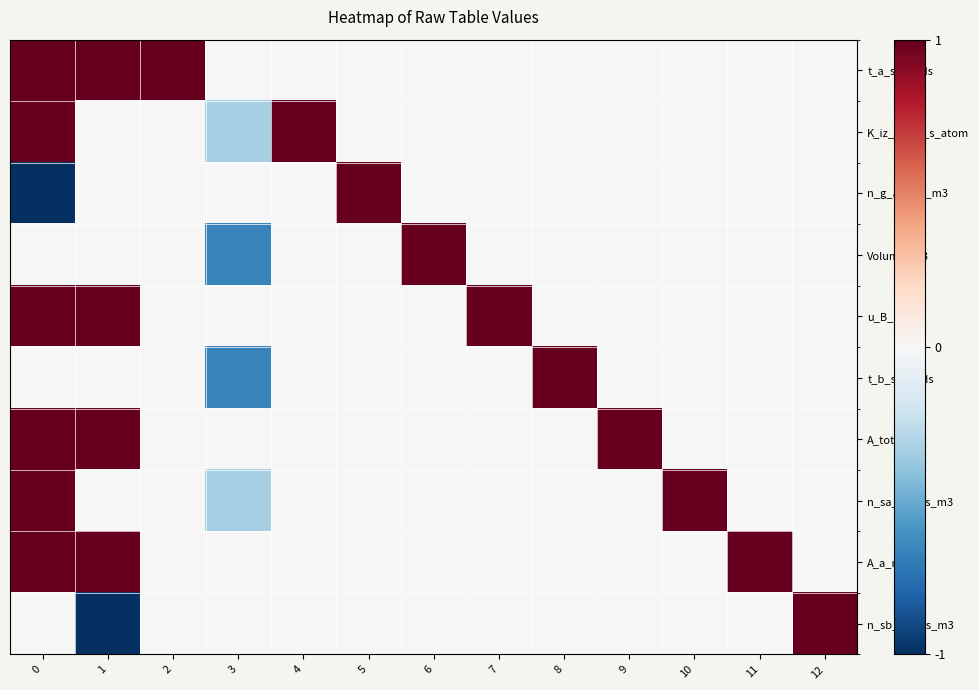

Reading left to right, transcribe all the data shown in this chart.

t_a_seconds: 0=1.0	1=1.0	2=1.0	3=0.0	4=0.0	5=0.0	6=0.0	7=0.0	8=0.0	9=0.0	10=0.0	11=0.0	12=0.0
K_iz_a_m3_s_atom: 0=1.0	1=0.0	2=0.0	3=-0.3	4=1.0	5=0.0	6=0.0	7=0.0	8=0.0	9=0.0	10=0.0	11=0.0	12=0.0
n_g_atoms_m3: 0=-1.0	1=0.0	2=0.0	3=0.0	4=0.0	5=1.0	6=0.0	7=0.0	8=0.0	9=0.0	10=0.0	11=0.0	12=0.0
Volume_m3: 0=0.0	1=0.0	2=0.0	3=-0.7	4=0.0	5=0.0	6=1.0	7=0.0	8=0.0	9=0.0	10=0.0	11=0.0	12=0.0
u_B_m_s: 0=1.0	1=1.0	2=0.0	3=0.0	4=0.0	5=0.0	6=0.0	7=1.0	8=0.0	9=0.0	10=0.0	11=0.0	12=0.0
t_b_seconds: 0=0.0	1=0.0	2=0.0	3=-0.7	4=0.0	5=0.0	6=0.0	7=0.0	8=1.0	9=0.0	10=0.0	11=0.0	12=0.0
A_tot_m3: 0=1.0	1=1.0	2=0.0	3=0.0	4=0.0	5=0.0	6=0.0	7=0.0	8=0.0	9=1.0	10=0.0	11=0.0	12=0.0
n_sa_atoms_m3: 0=1.0	1=0.0	2=0.0	3=-0.3	4=0.0	5=0.0	6=0.0	7=0.0	8=0.0	9=0.0	10=1.0	11=0.0	12=0.0
A_a_m2: 0=1.0	1=1.0	2=0.0	3=0.0	4=0.0	5=0.0	6=0.0	7=0.0	8=0.0	9=0.0	10=0.0	11=1.0	12=0.0
n_sb_atoms_m3: 0=0.0	1=-1.0	2=0.0	3=0.0	4=0.0	5=0.0	6=0.0	7=0.0	8=0.0	9=0.0	10=0.0	11=0.0	12=1.0